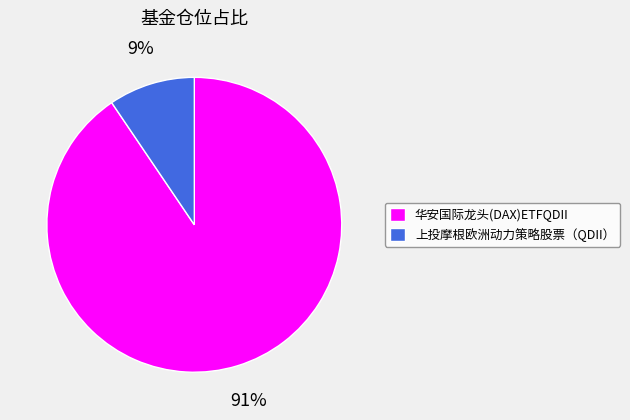

Is it true that 上投摩根欧洲动力策略股票（QDII） is 16% of the pie?

False